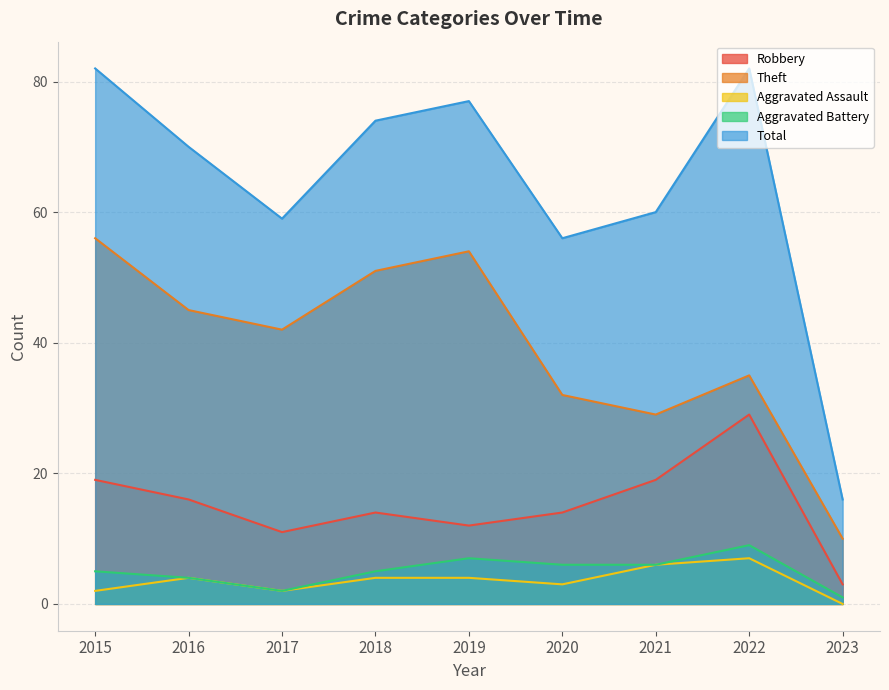

Reading left to right, list all the values displayed in this chart.

Robbery: 2015=19	2016=16	2017=11	2018=14	2019=12	2020=14	2021=19	2022=29	2023=3
Theft: 2015=56	2016=45	2017=42	2018=51	2019=54	2020=32	2021=29	2022=35	2023=10
Aggravated Assault: 2015=2	2016=4	2017=2	2018=4	2019=4	2020=3	2021=6	2022=7	2023=0
Aggravated Battery: 2015=5	2016=4	2017=2	2018=5	2019=7	2020=6	2021=6	2022=9	2023=1
Total: 2015=82	2016=70	2017=59	2018=74	2019=77	2020=56	2021=60	2022=82	2023=16